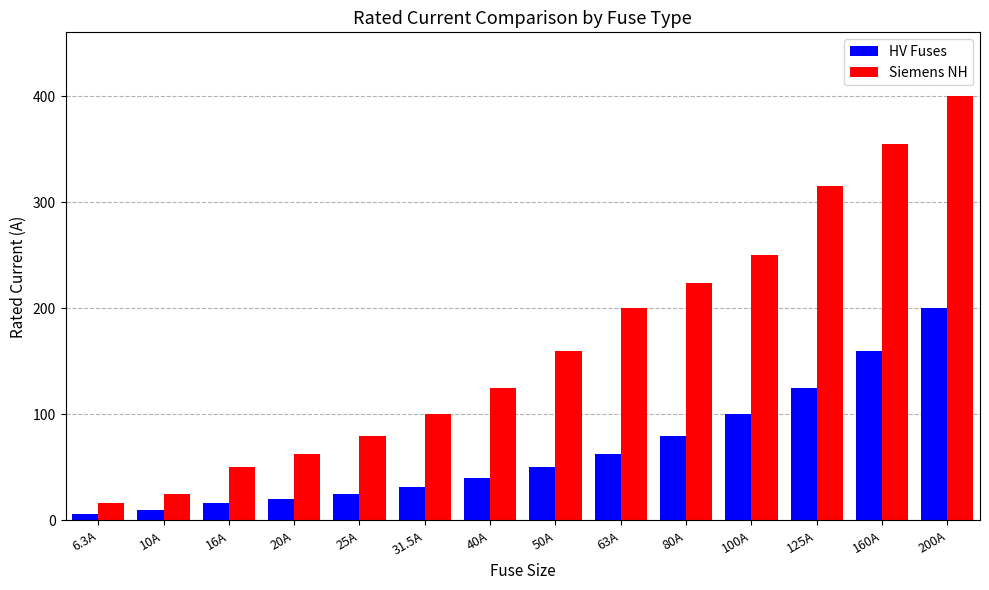

What position from the left is 200A?

14